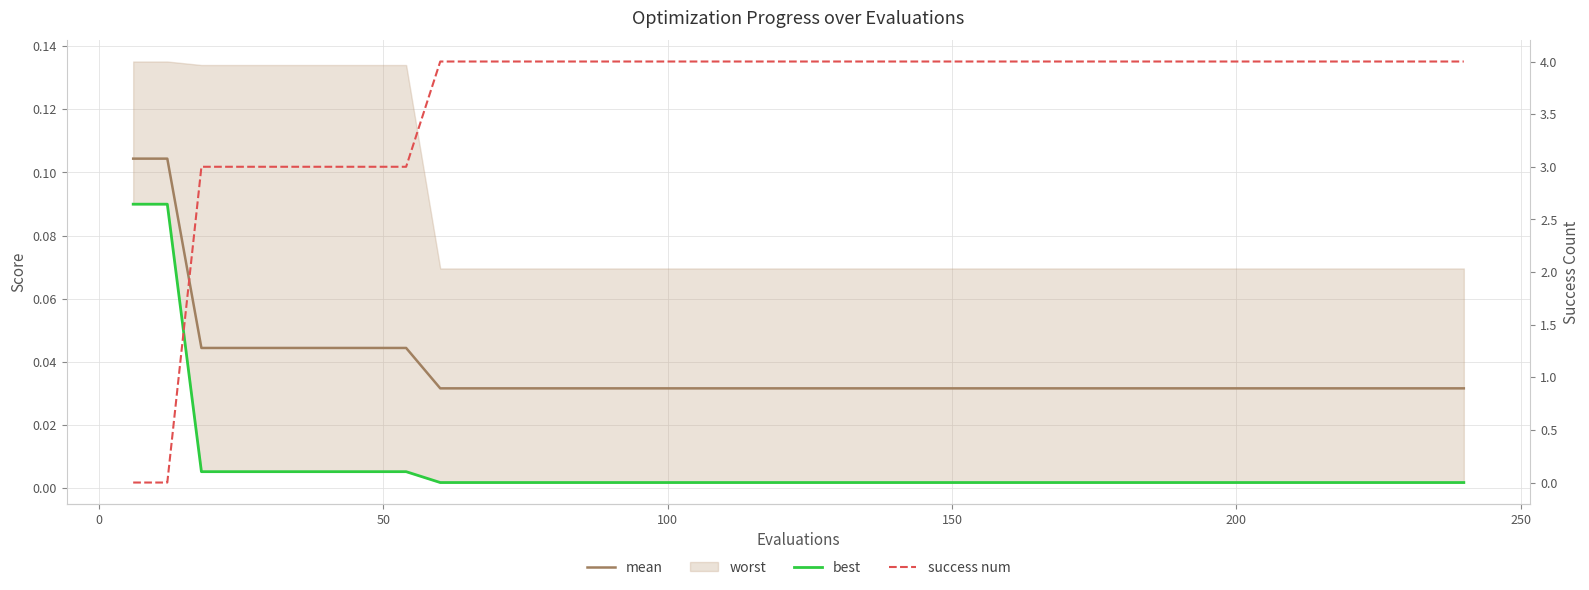

How many positive values does the success num series have?

38